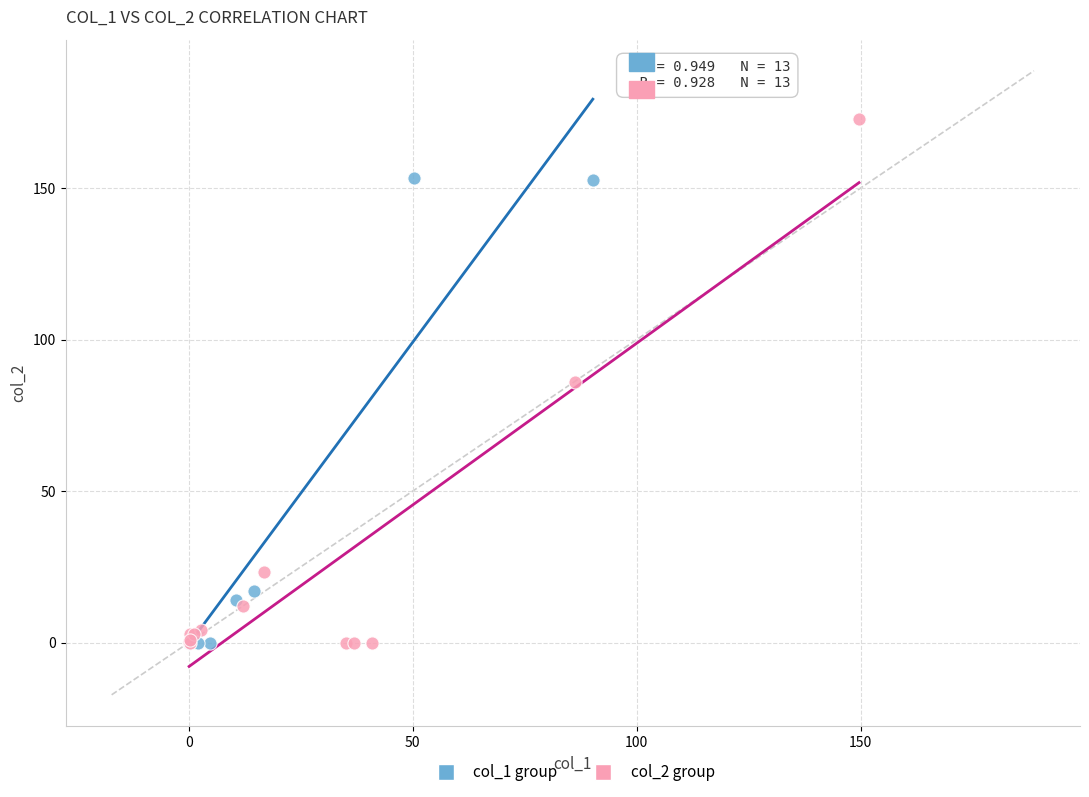

Which series reaches the maximum Y coordinate?

col_2 group